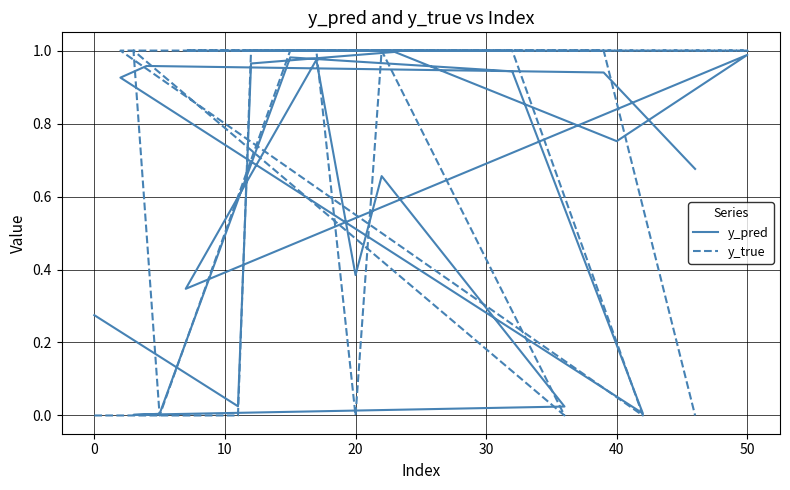

At which label does y_true reach its peak?

10